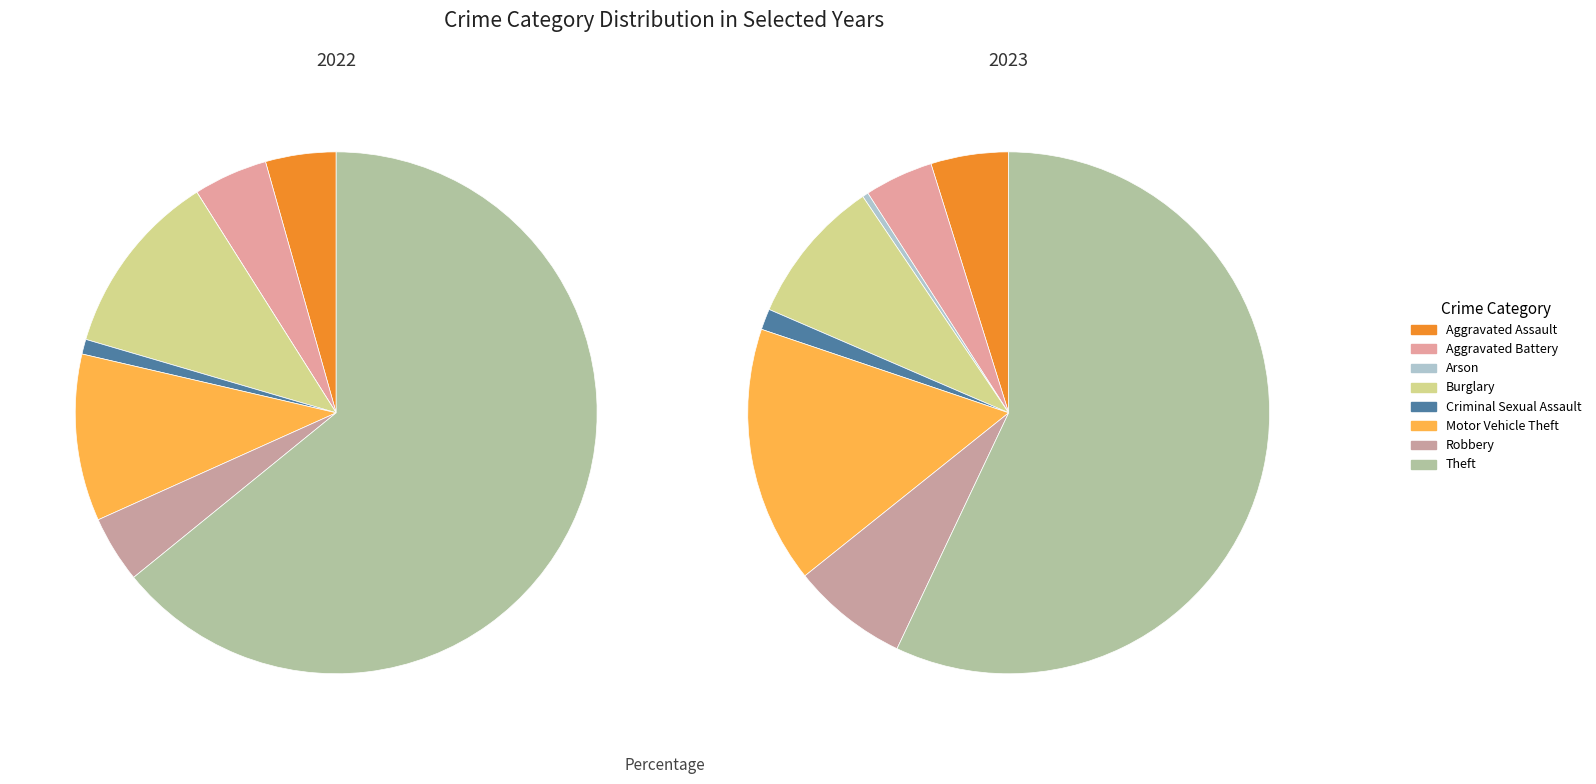

Is 7 the majority of the pie?

Yes